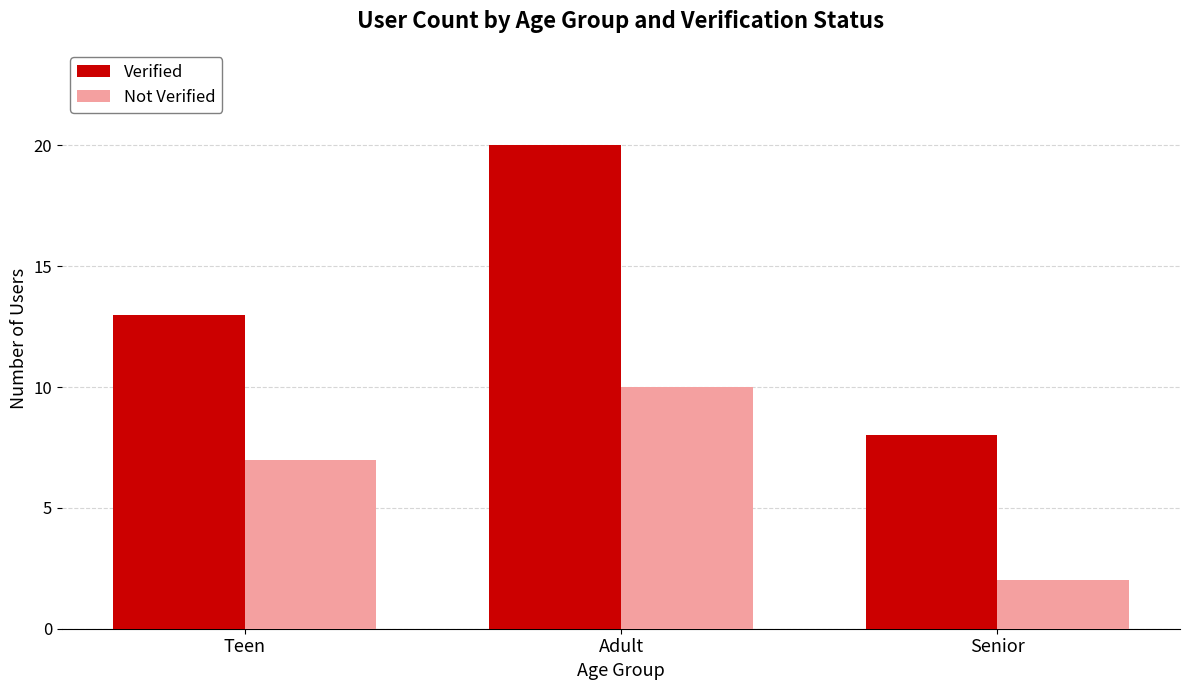

What value does the Verified series have at Senior, to the nearest 5?

10